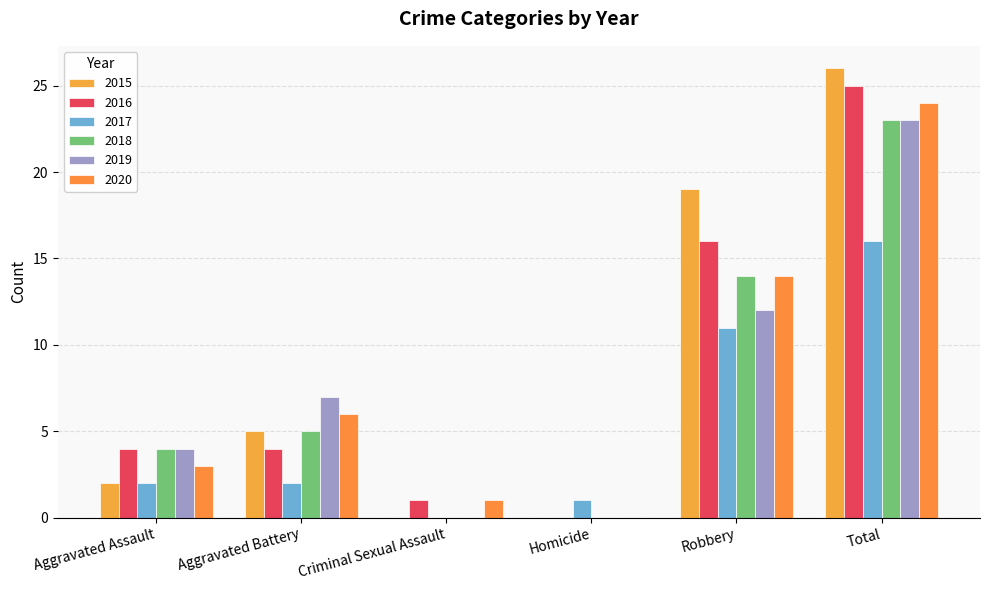

What is the highest value of the 2020 series?

24